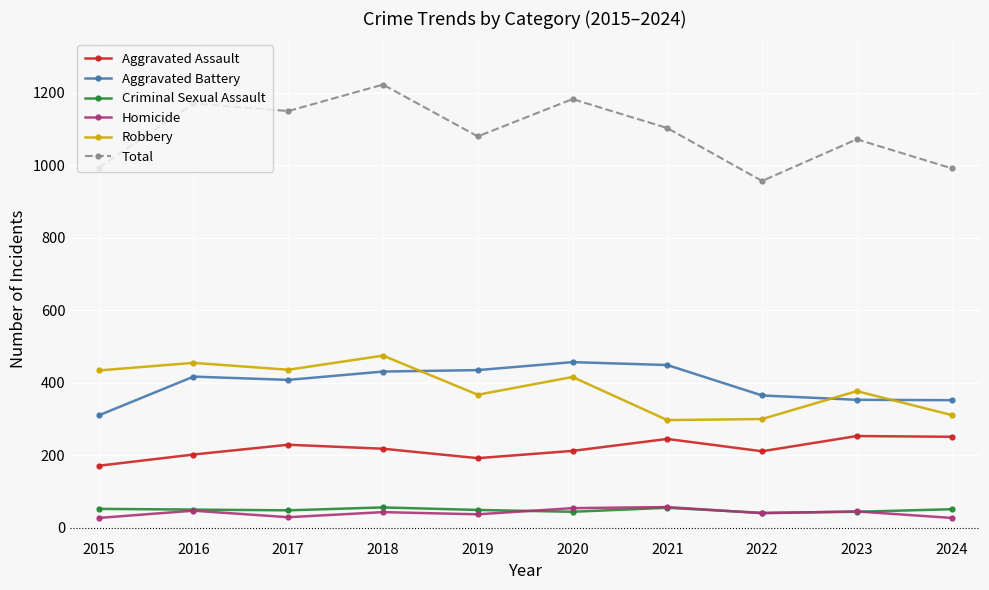

True or false: Homicide has more than 0 interior local peaks.

True